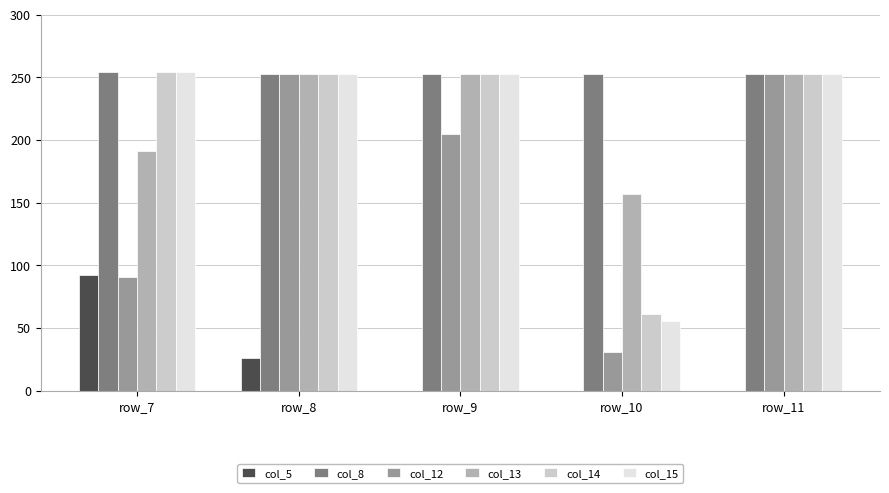

Count the number of data series in this chart.

6